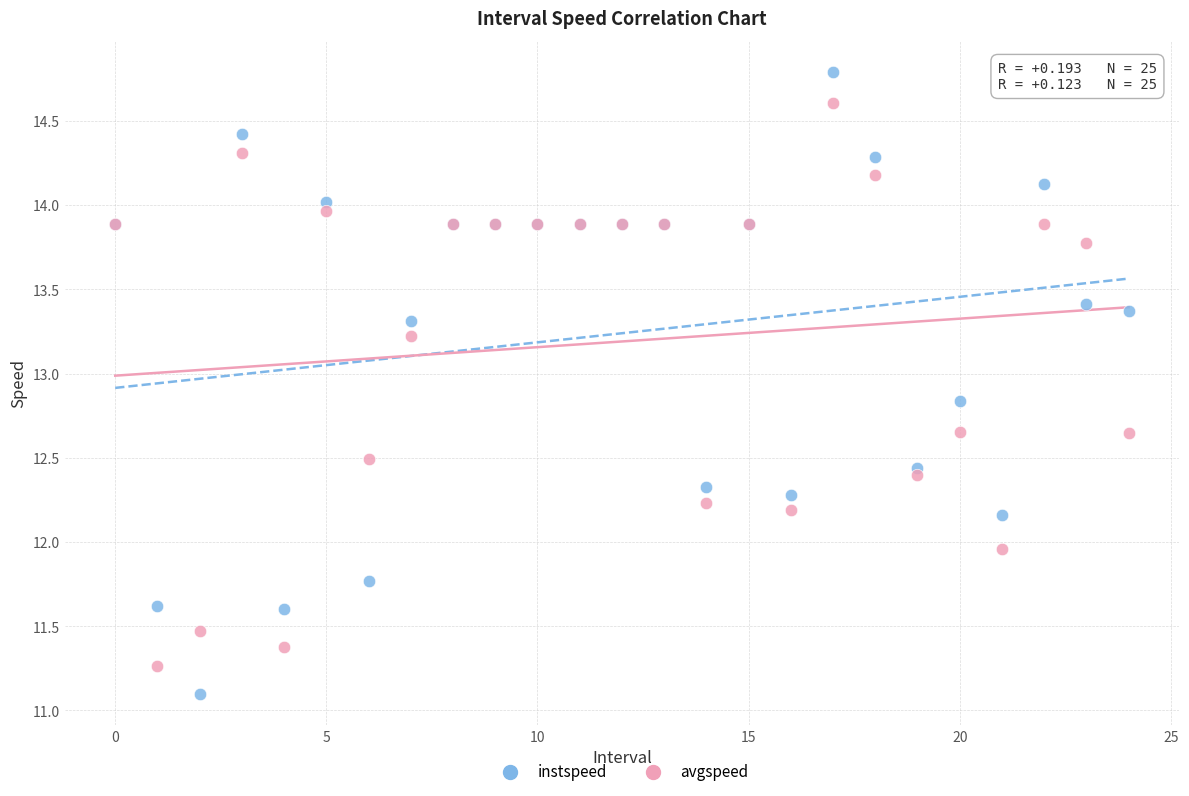

What are all the series names shown in the legend?

instspeed, avgspeed